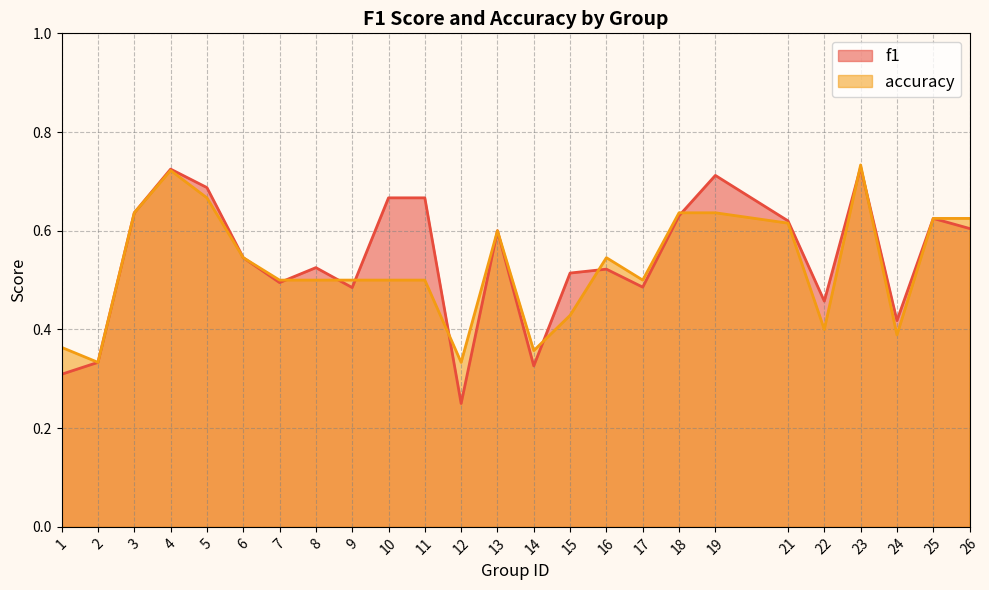

Read the accuracy value at 22.

0.4